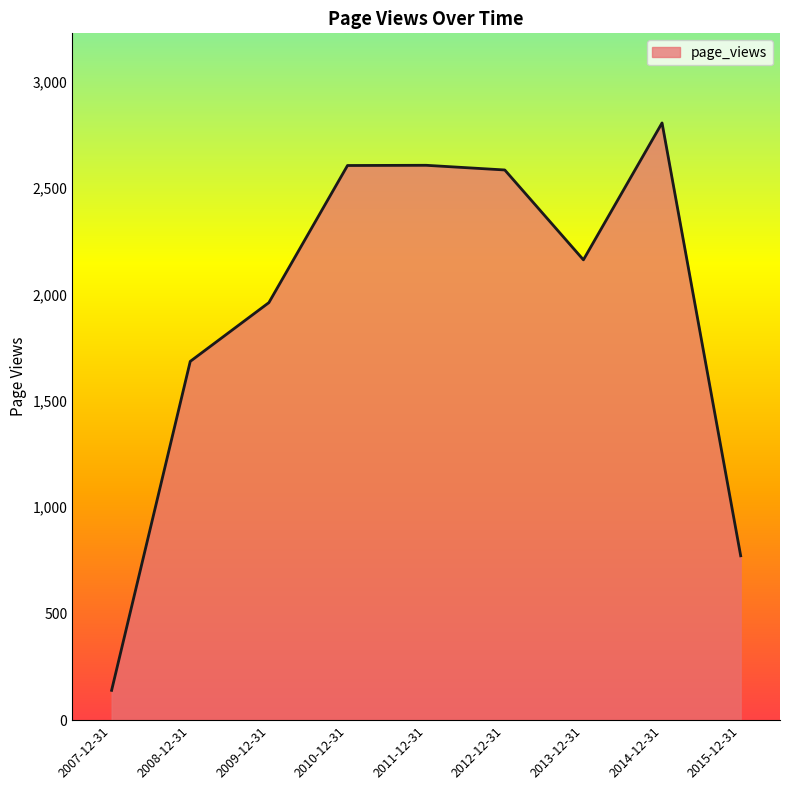

What is the sum of the values at 2015-12-31 and 2007-12-31?

912